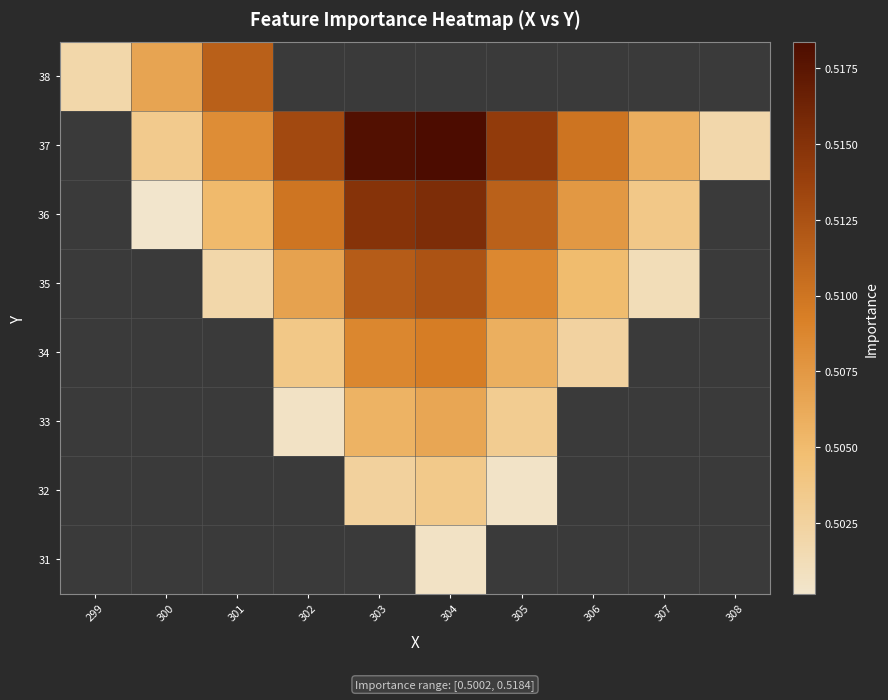

Which category has the lowest value across all series?

300